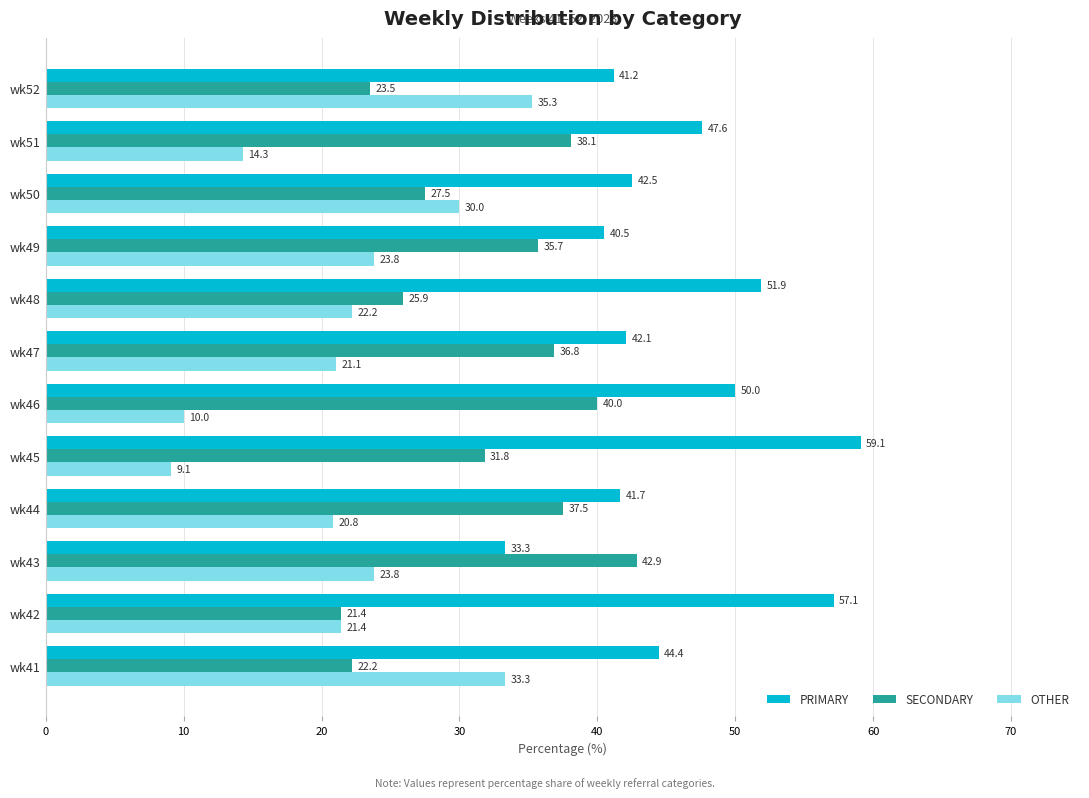

List the series in order of their peak value, highest first.

PRIMARY, SECONDARY, OTHER